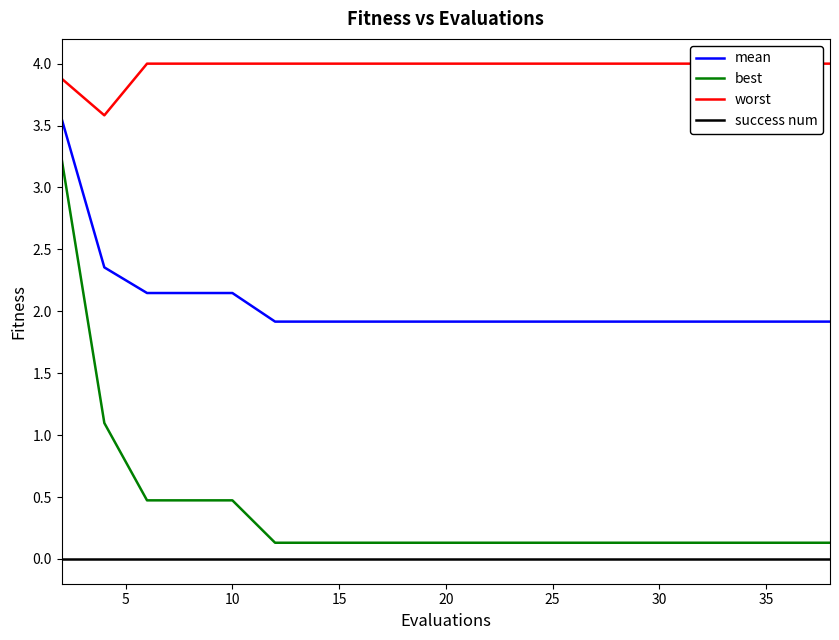

How many series are shown in this chart?

4